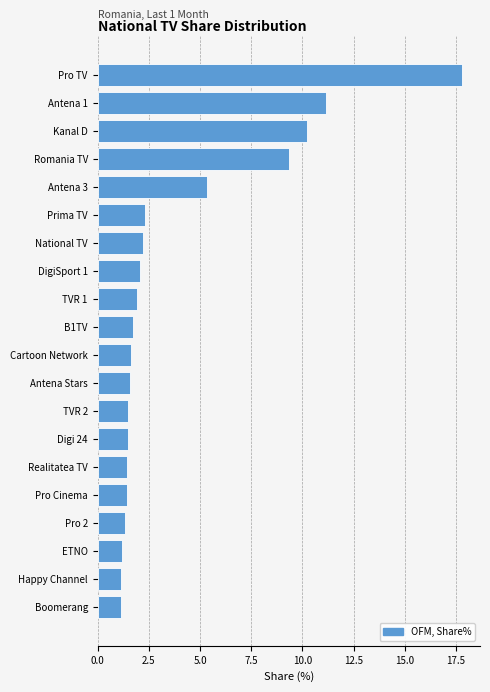

What is the ratio of the value at Digi 24 to the value at TVR 1?

0.8